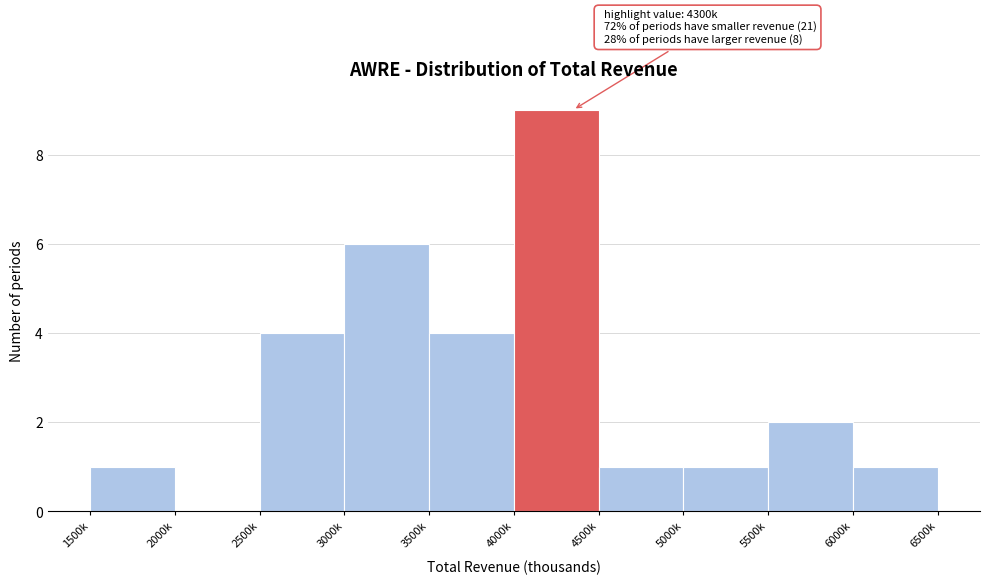

Reading left to right, extract all data points from this chart.

1500k=1	2000k=0	2500k=4	3000k=6	3500k=4	4000k=9	4500k=1	5000k=1	5500k=2	6000k=1